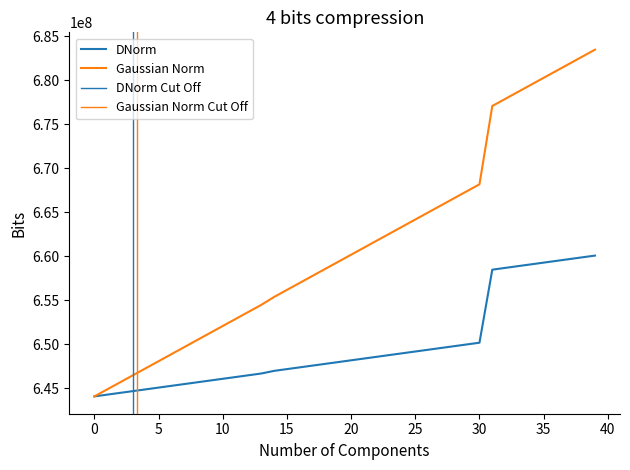

What is the value of the 7th point from the left?

648890000